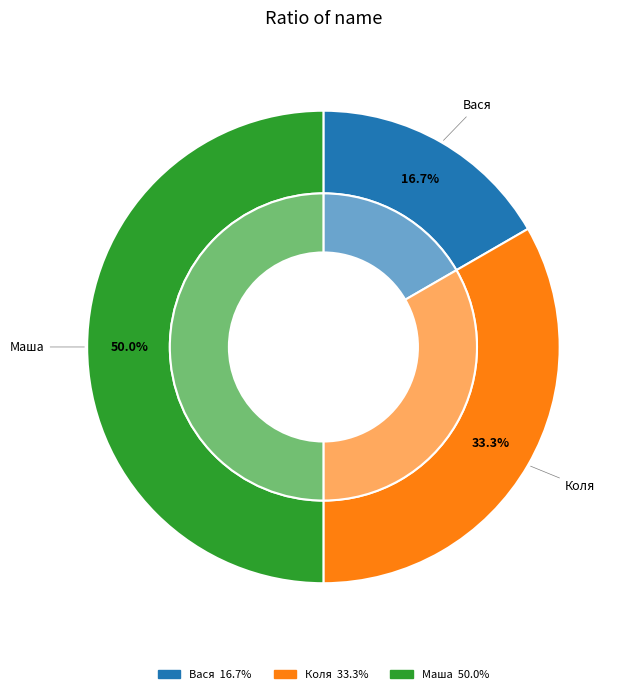

To the nearest percent, what is the difference between the Коля and Вася slice percentages?

17%